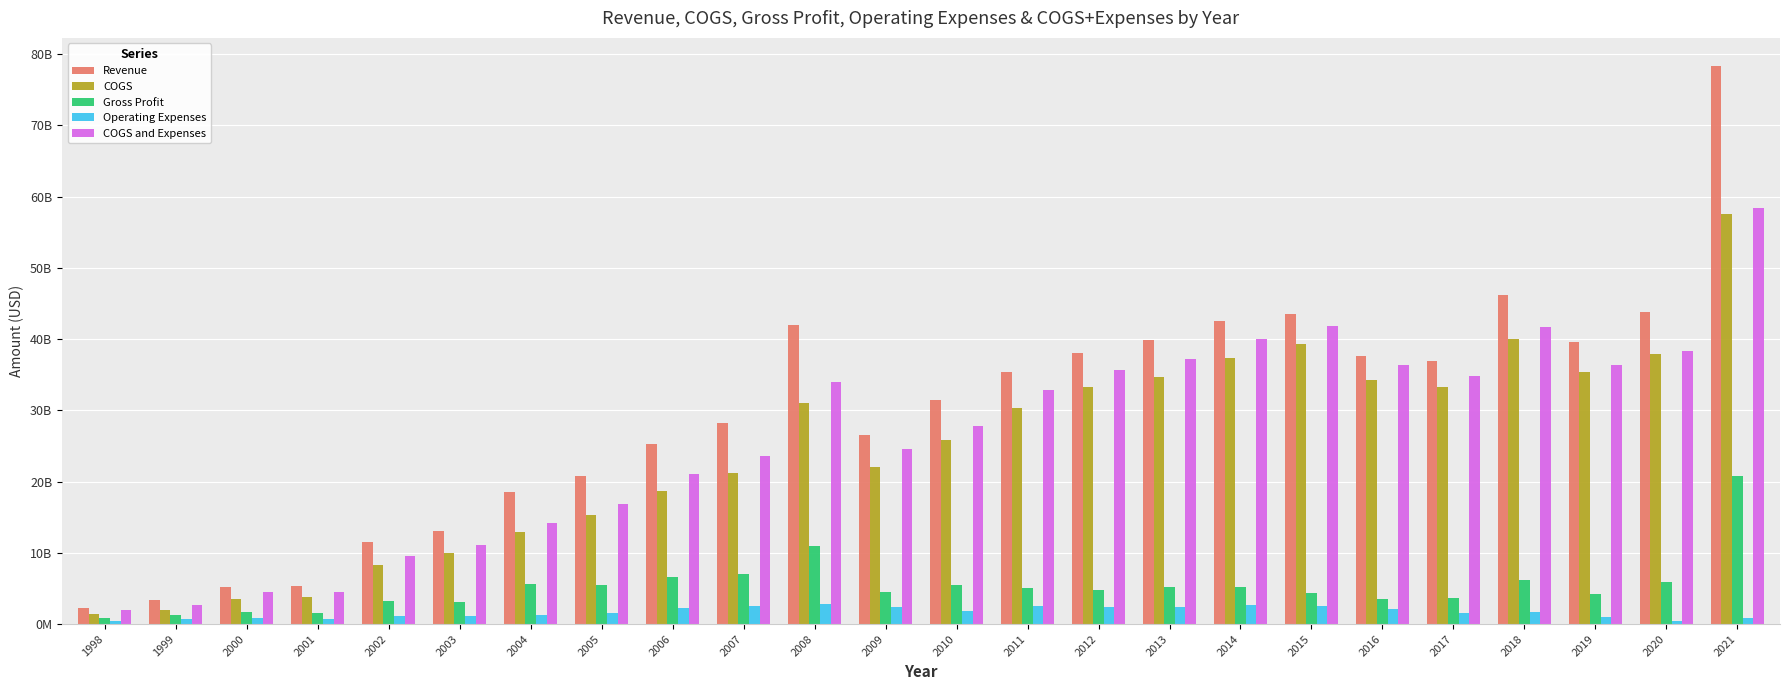

Where does the Gross Profit series first go above 5108548000?

2004